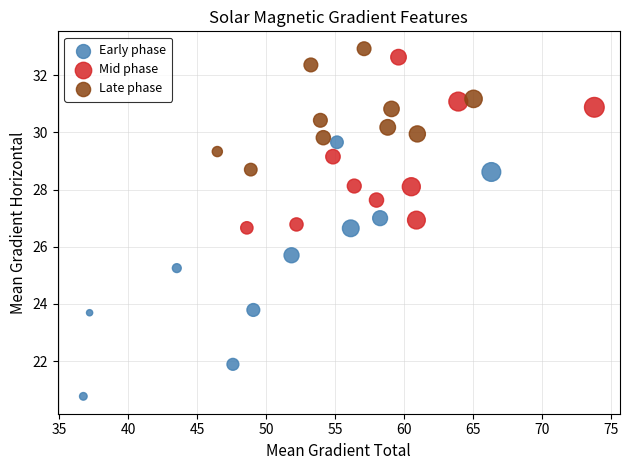

Which series reaches the maximum Y coordinate?

Late phase